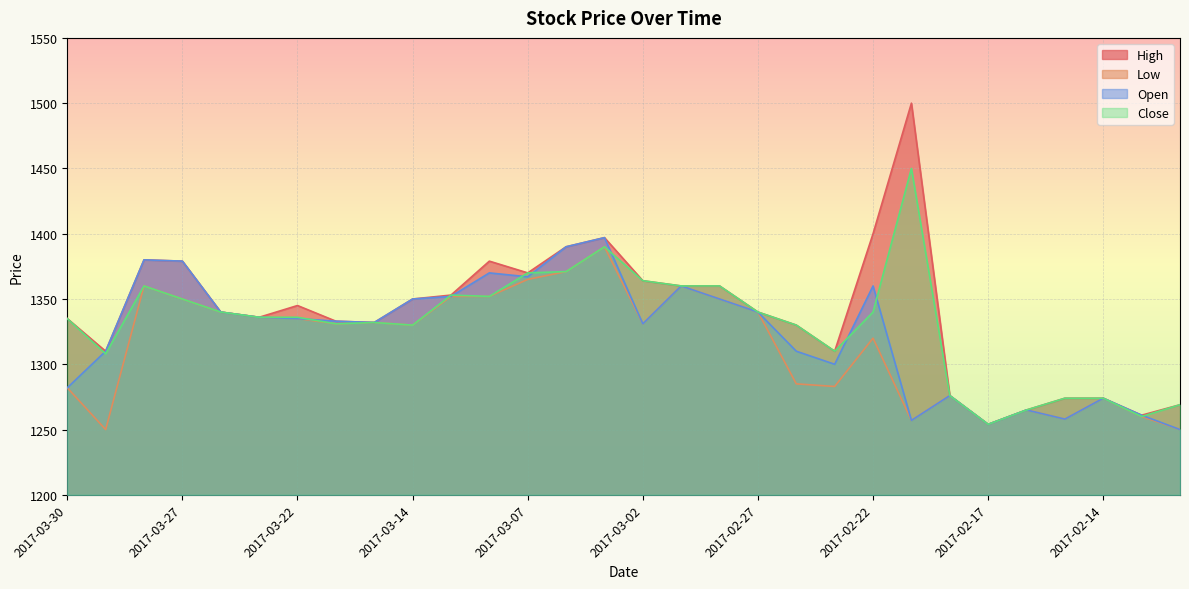

At which label is High closest to 1377?

2017-03-27